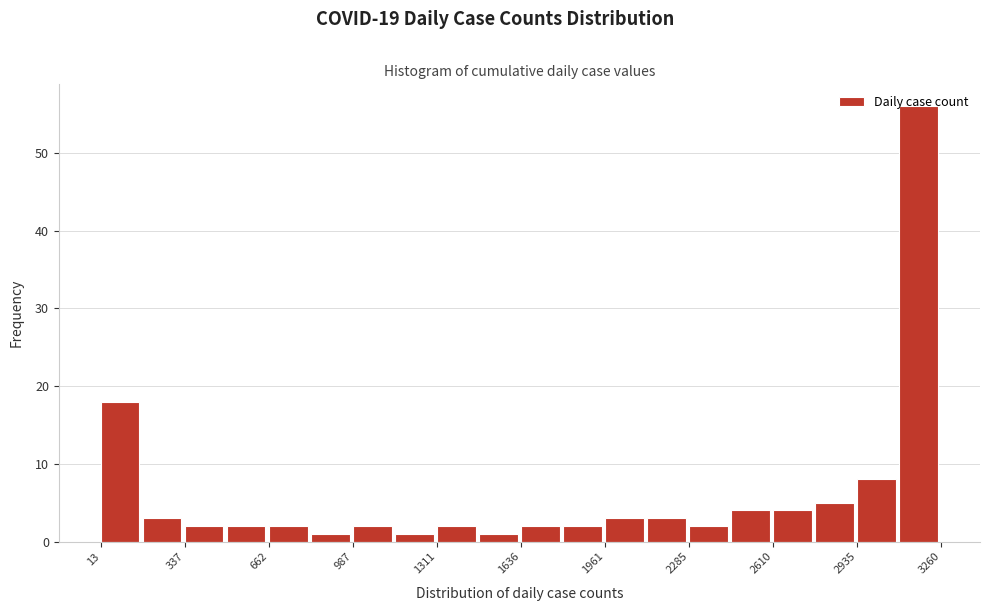

Read against the x-axis, roughly where is the centre of the tallest bar?

3150